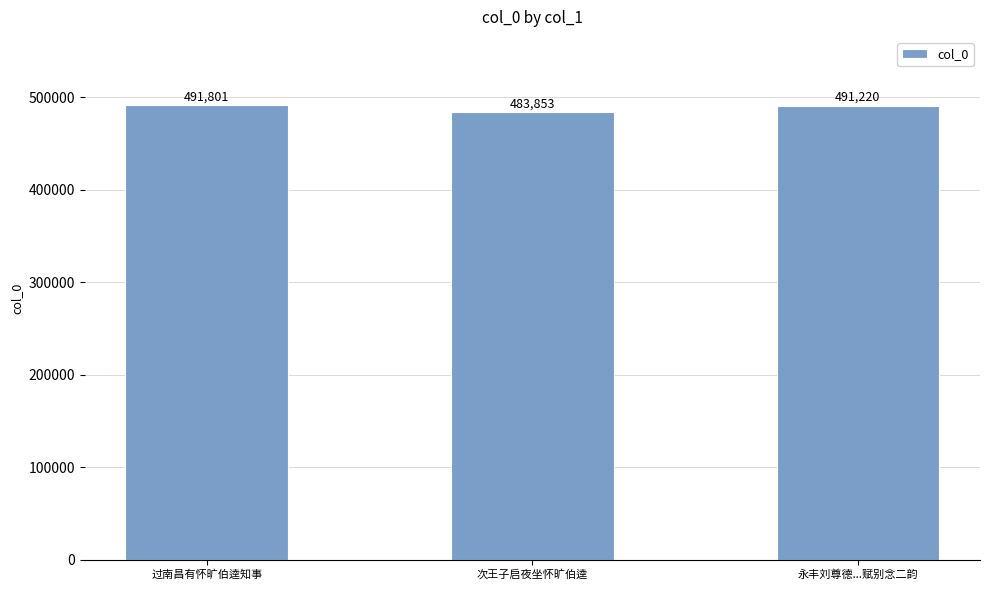

Are the bars horizontal?

No